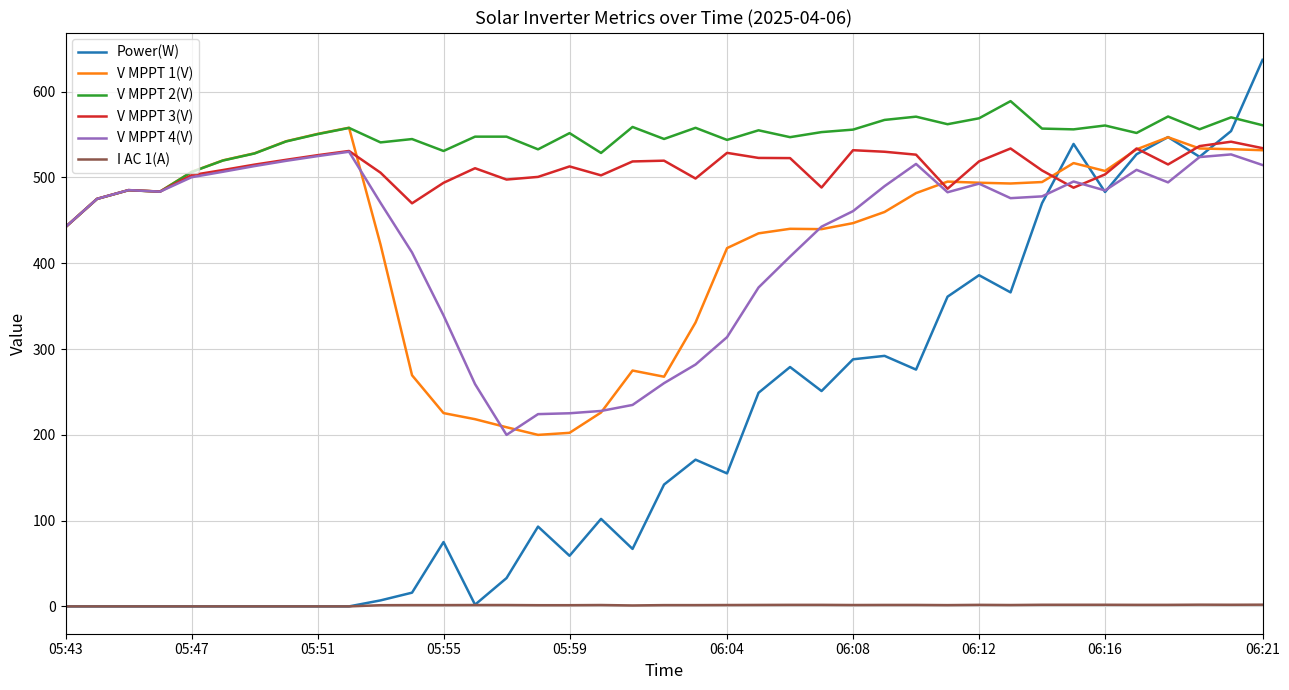

After their last crossing, which series has the higher values: V MPPT 2(V) or Power(W)?

Power(W)